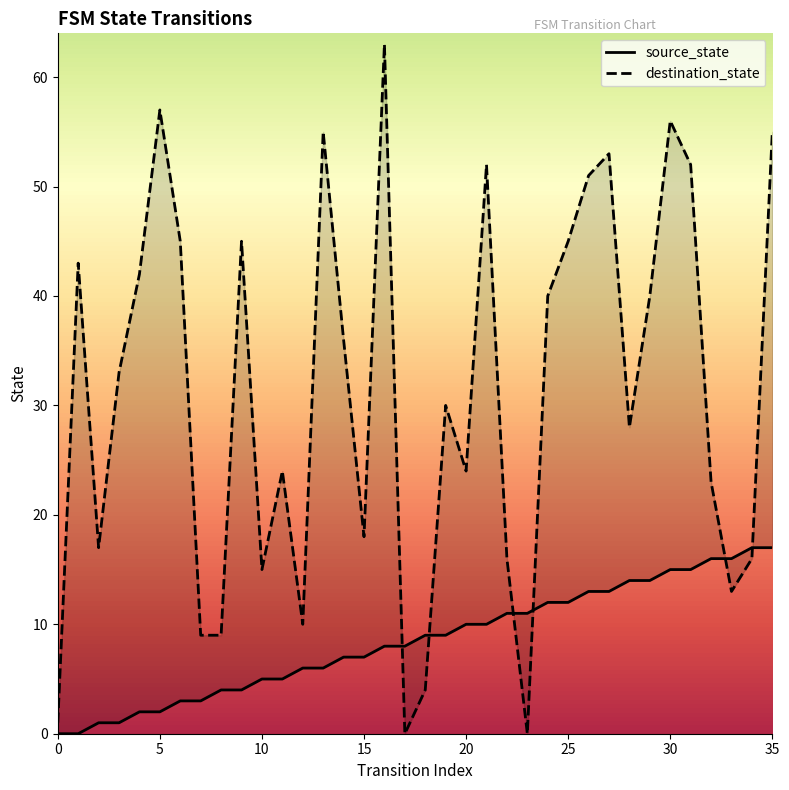

The value of destination_state at 20 is 13. True or false?

False